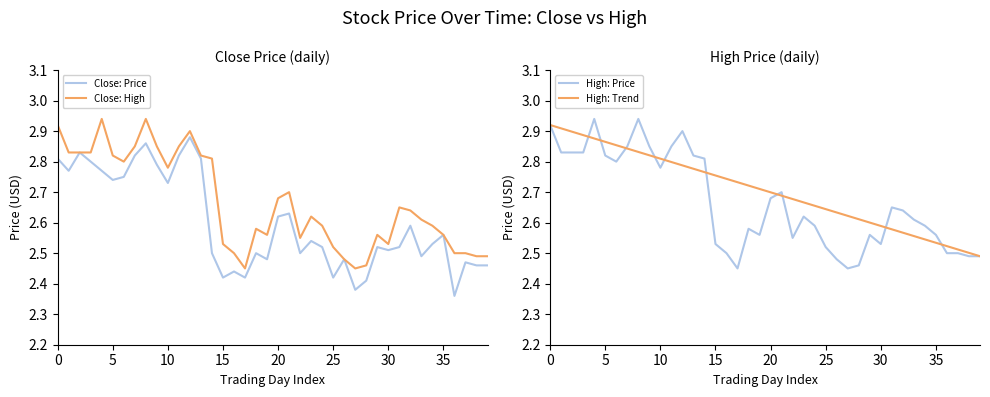

How many lines are shown in the chart?

2